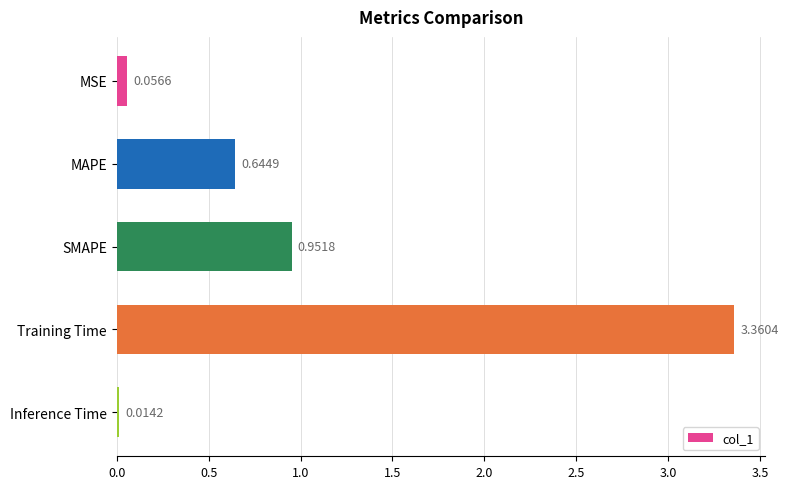

List the labels in order of value, largest first.

Training Time, SMAPE, MAPE, MSE, Inference Time